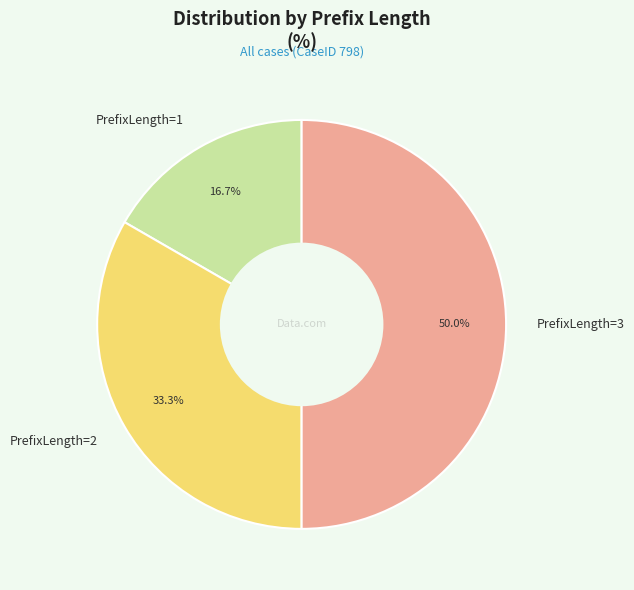

Does PrefixLength=1 represent more than half of the total?

No